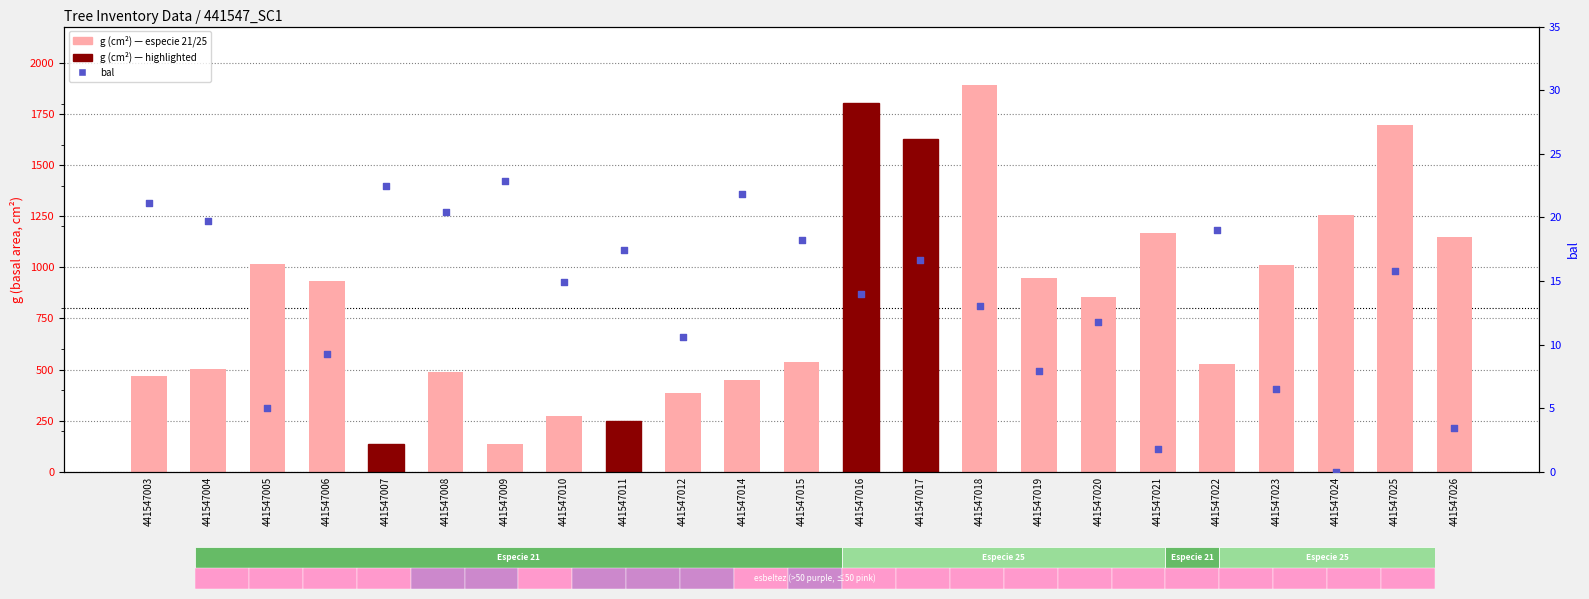

Which series reaches the maximum Y coordinate?

g (cm²)